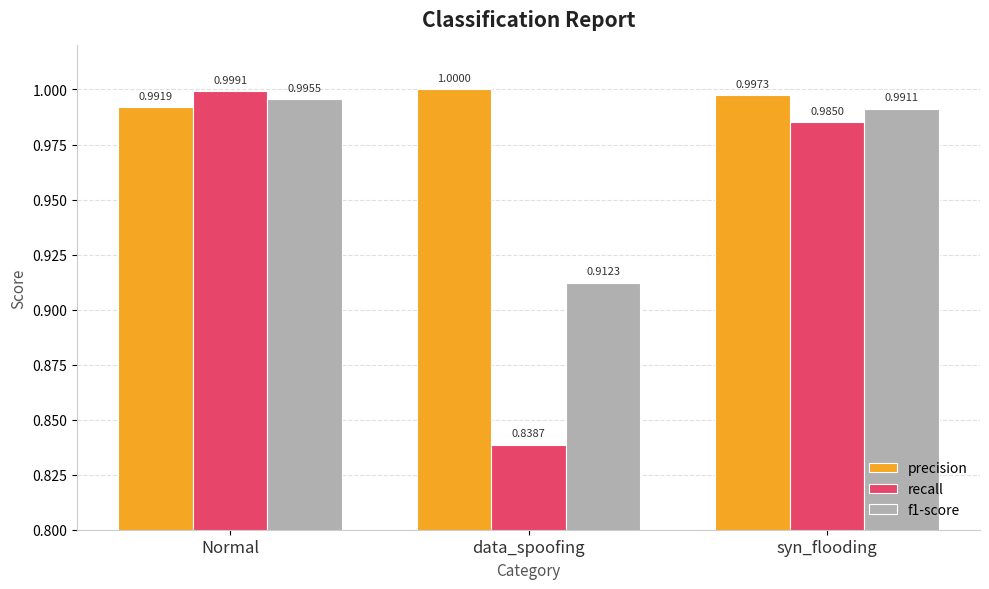

Rank the series at data_spoofing from highest to lowest value.

precision, f1-score, recall